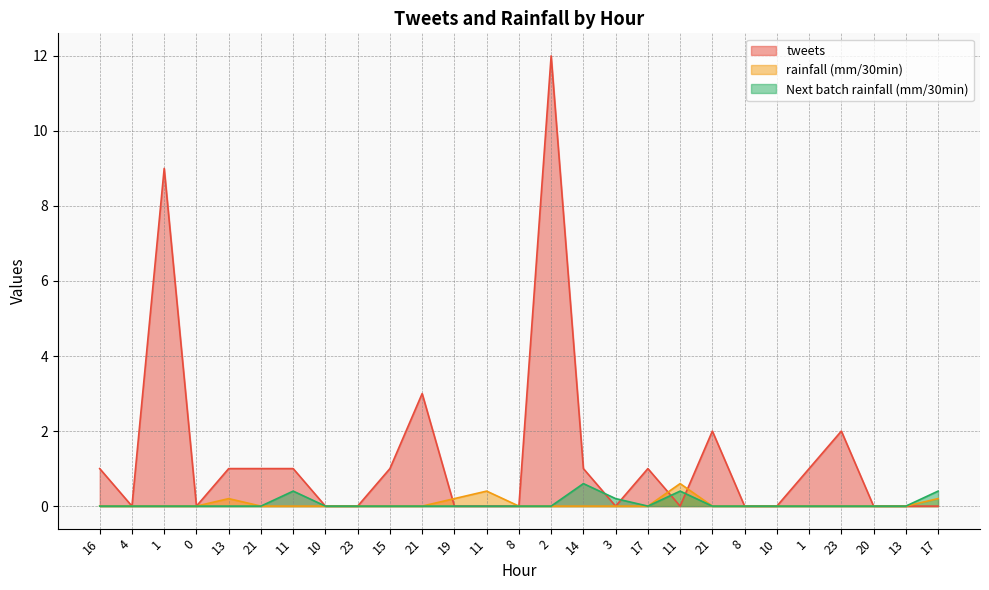

Which series has the largest total across all categories?

tweets